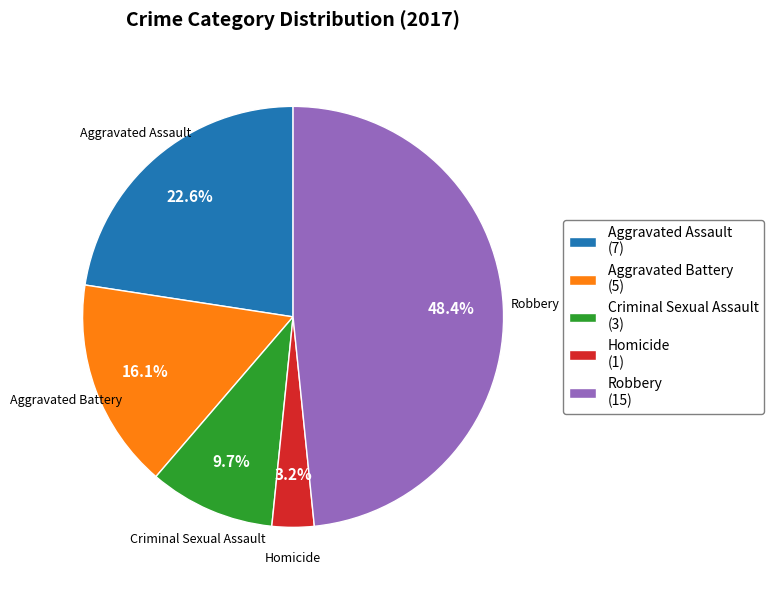

Does Aggravated Assault account for over 50% of the chart?

No